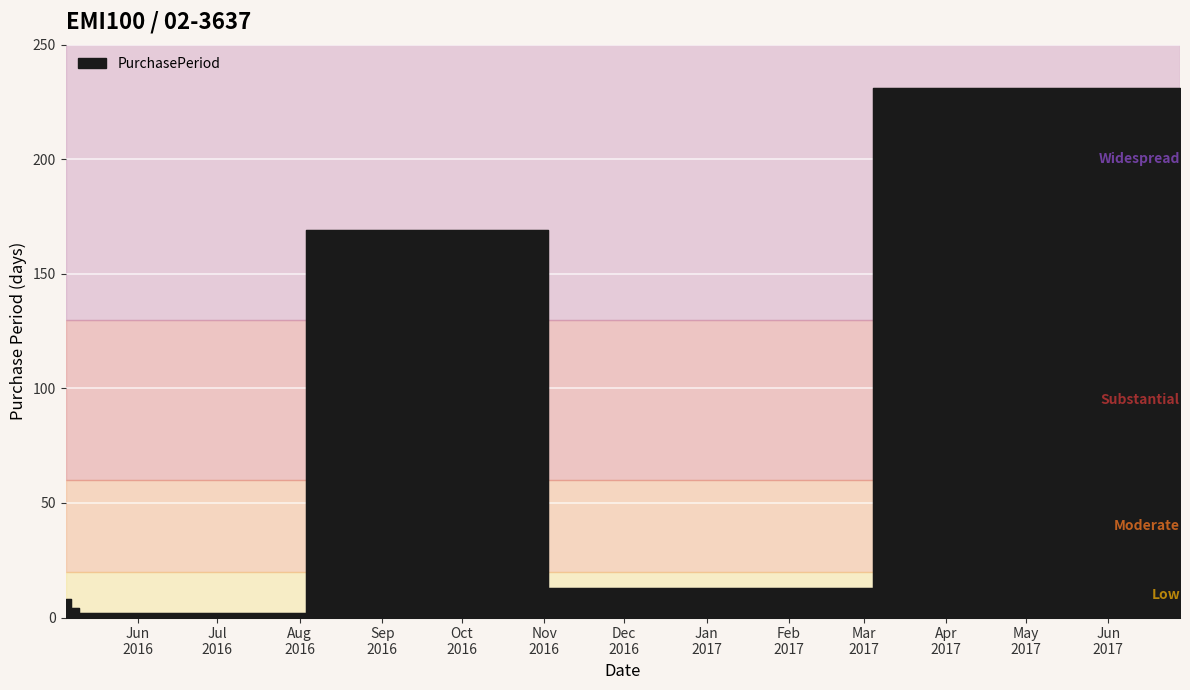

What is the minimum value shown in the chart?

2